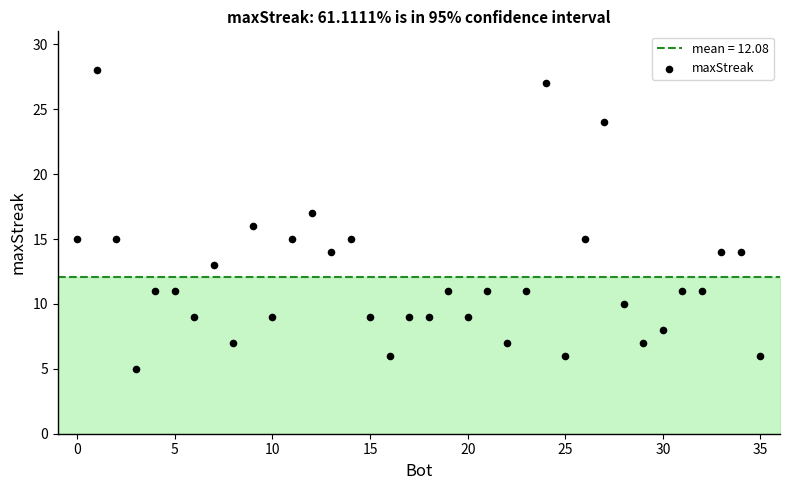

What is the range of X values (max minus min)?

35